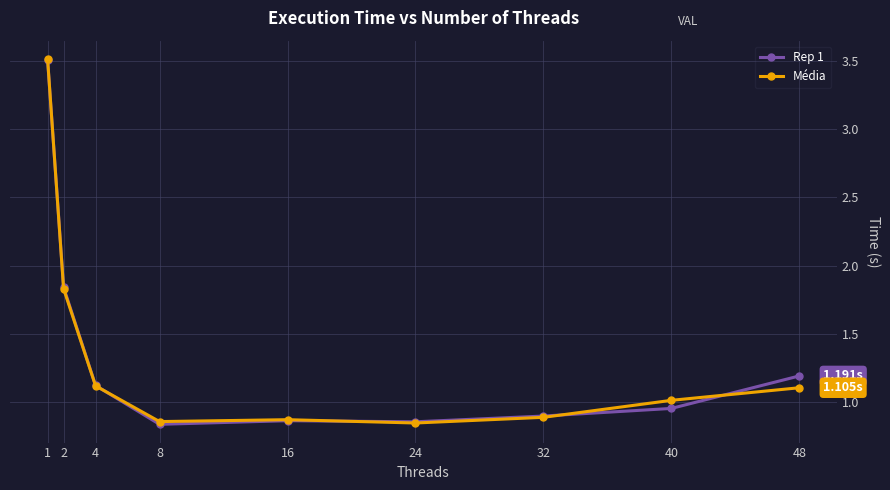

What is the sum of all Média values?

12.0